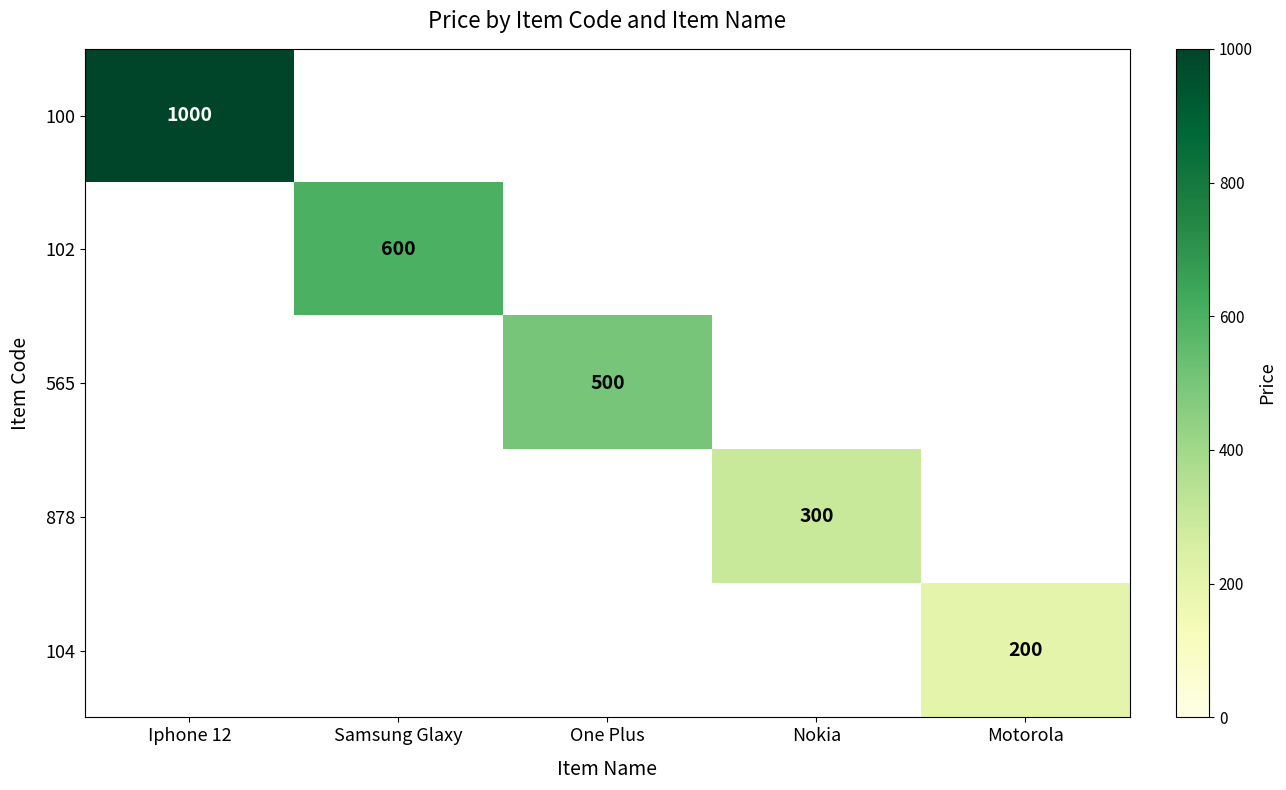

True or false: 565 has a value of 837 at One Plus.

False